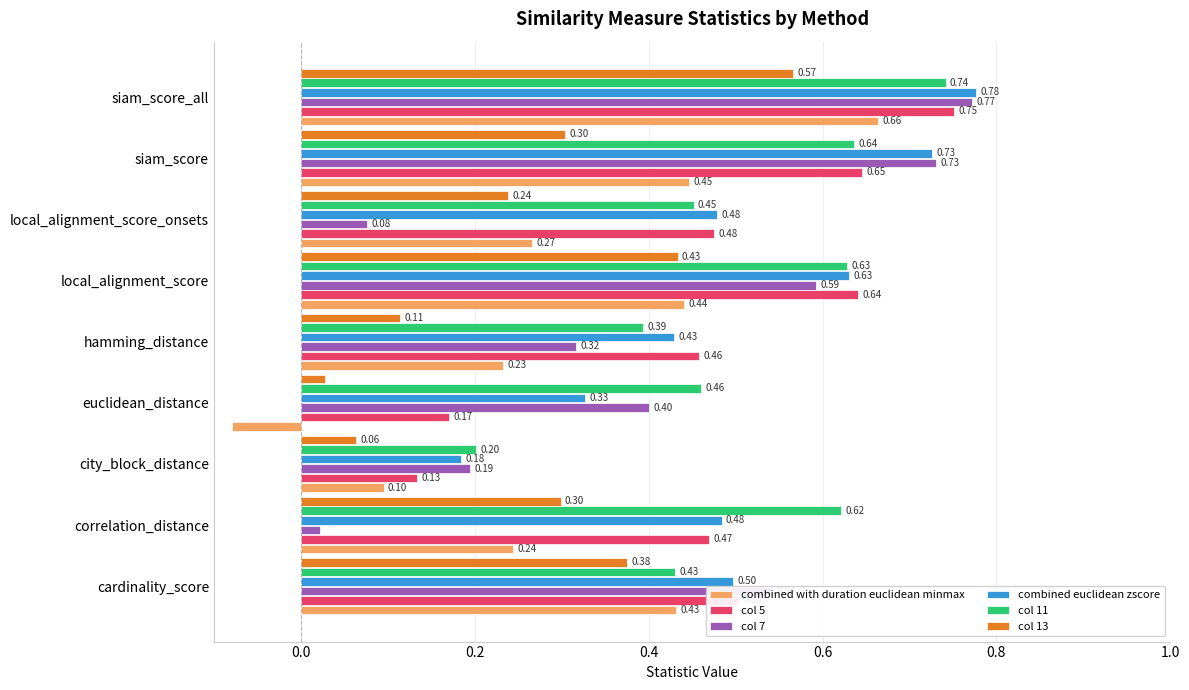

Which category has the lowest value across all series?

euclidean_distance